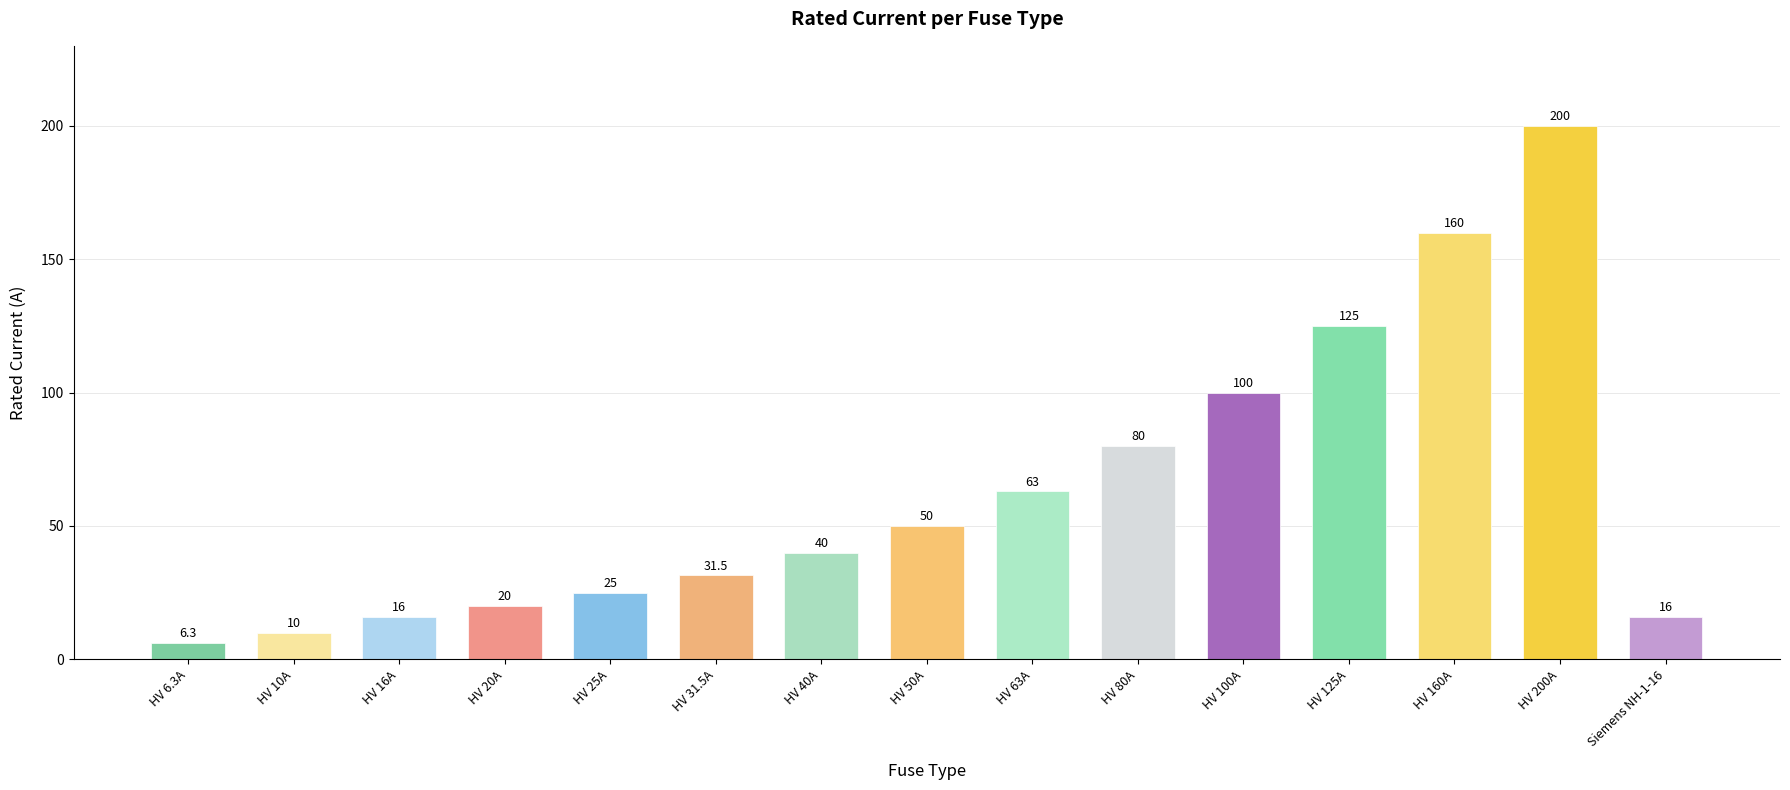

How many bars are there in total?

15